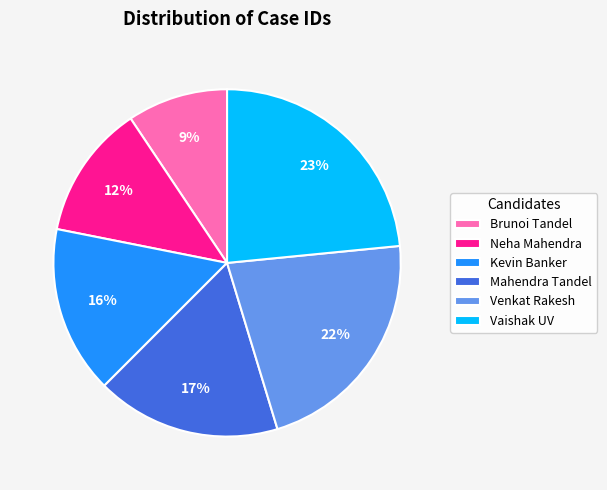

Which slice is the smallest?

Brunoi Tandel